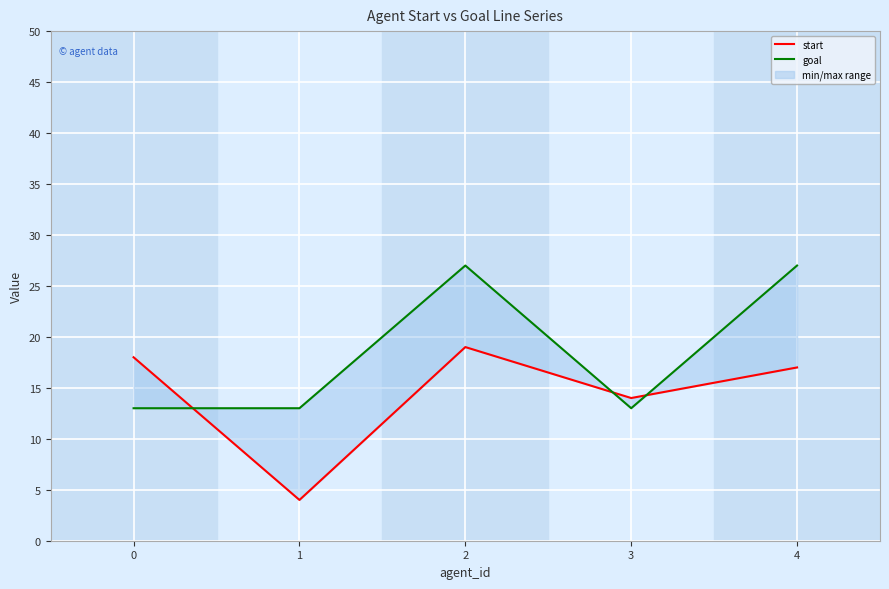

What is the sum of the goal values at 3 and 4?

40